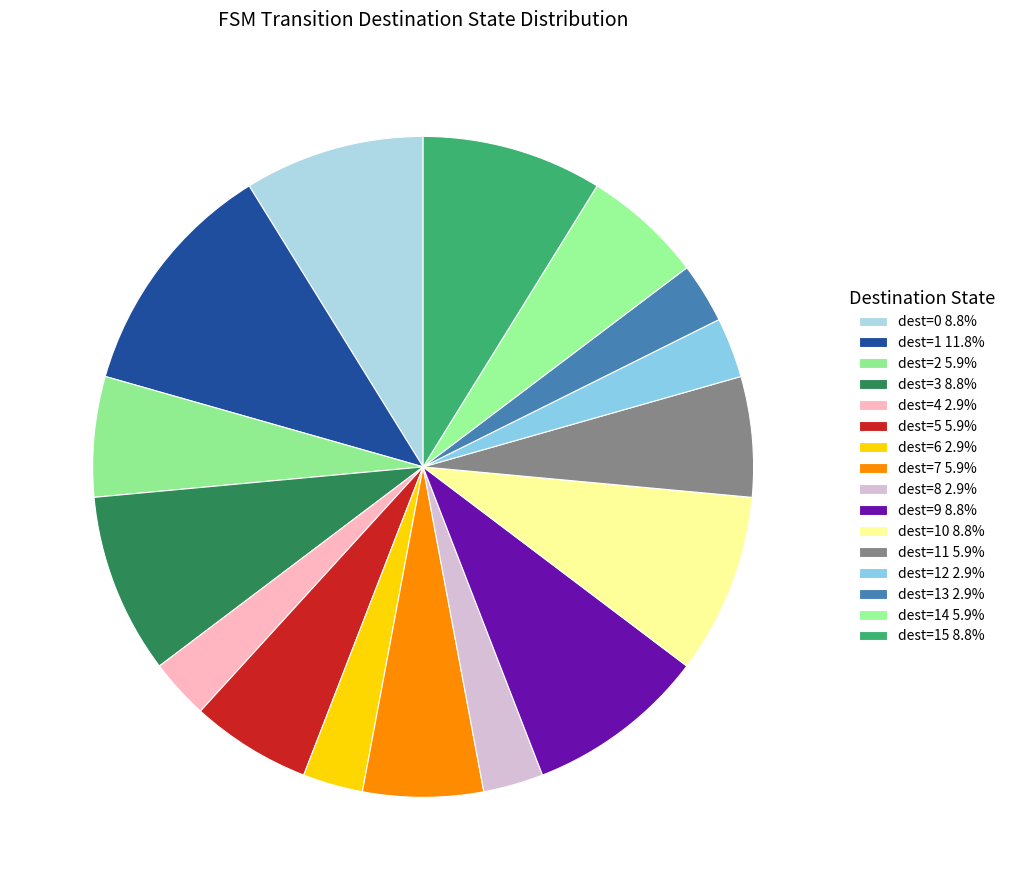

How many slices are in this pie chart?

16